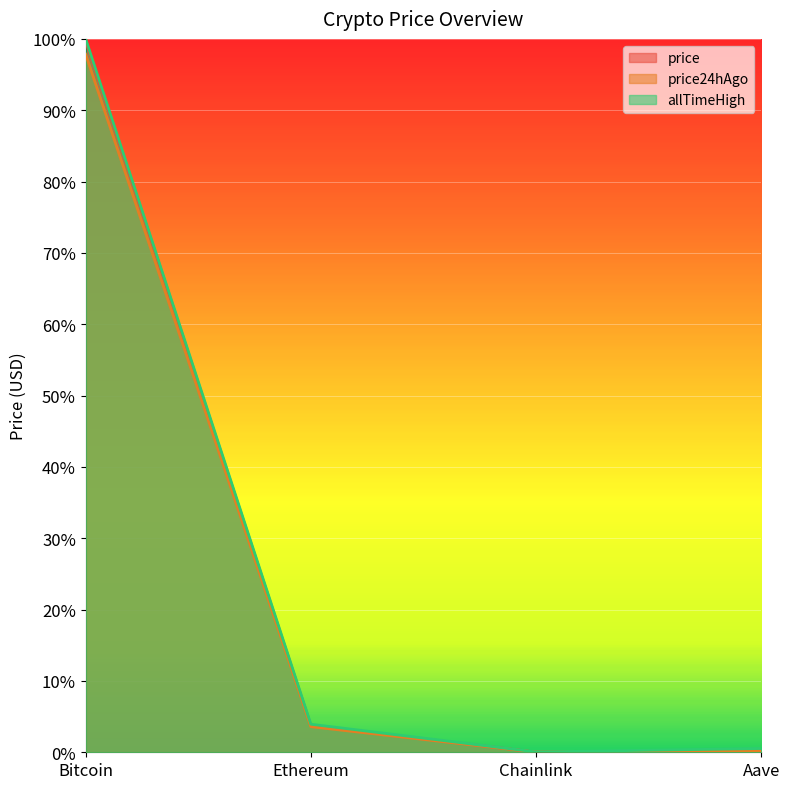

What are all the series names shown in the legend?

price, price24hAgo, allTimeHigh